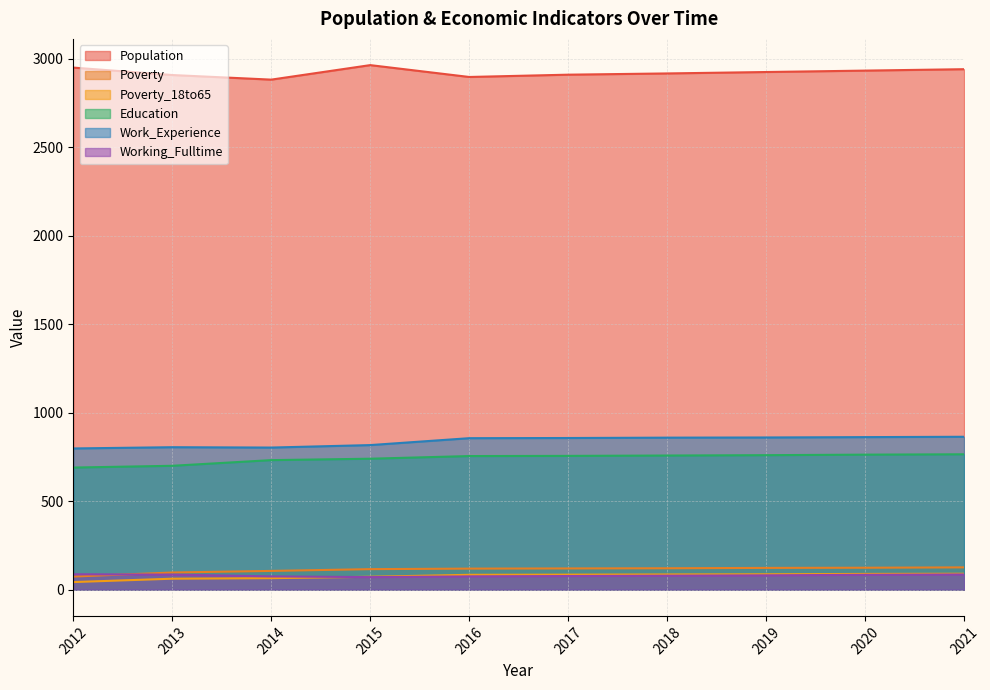

Reading right to left, what are all the values shown in this chart?

Population: 2021=2941	2020=2933	2019=2925	2018=2917	2017=2910	2016=2897	2015=2964	2014=2882	2013=2908	2012=2950
Poverty: 2021=126	2020=124	2019=123	2018=121	2017=120	2016=119	2015=116	2014=106	2013=97	2012=74
Poverty_18to65: 2021=90	2020=89	2019=87	2018=86	2017=85	2016=84	2015=73	2014=65	2013=62	2012=43
Education: 2021=765	2020=763	2019=760	2018=758	2017=756	2016=755	2015=740	2014=732	2013=700	2012=690
Work_Experience: 2021=864	2020=862	2019=860	2018=859	2017=857	2016=856	2015=817	2014=803	2013=805	2012=798
Working_Fulltime: 2021=86	2020=84	2019=81	2018=79	2017=77	2016=75	2015=71	2014=75	2013=85	2012=87